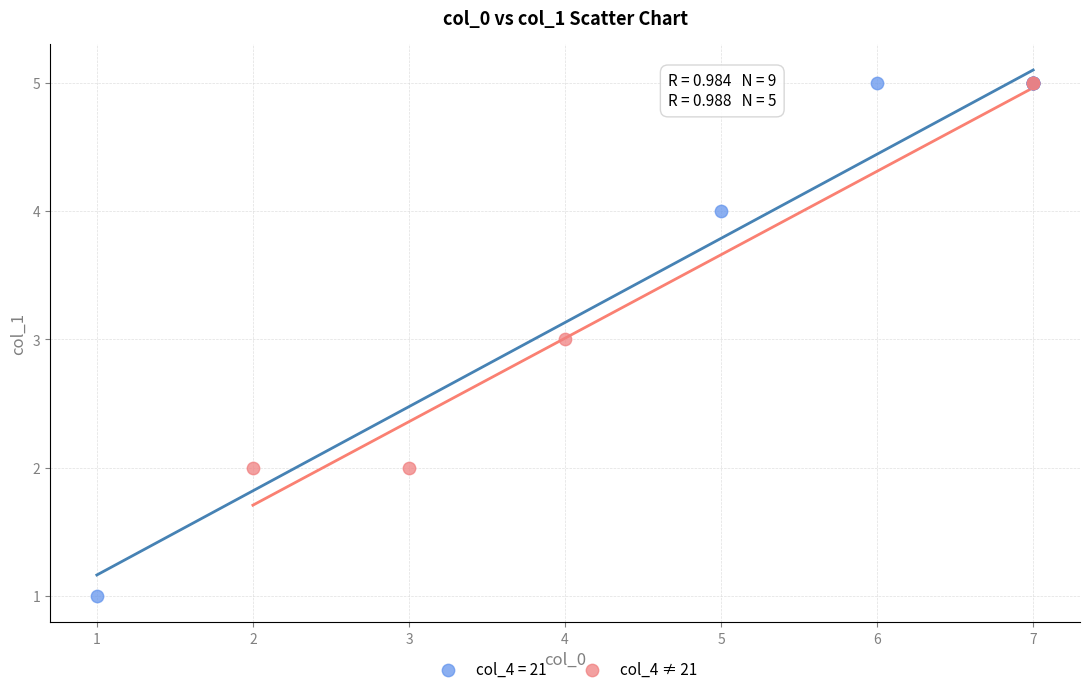

Which series reaches the minimum Y coordinate?

col_4 = 21